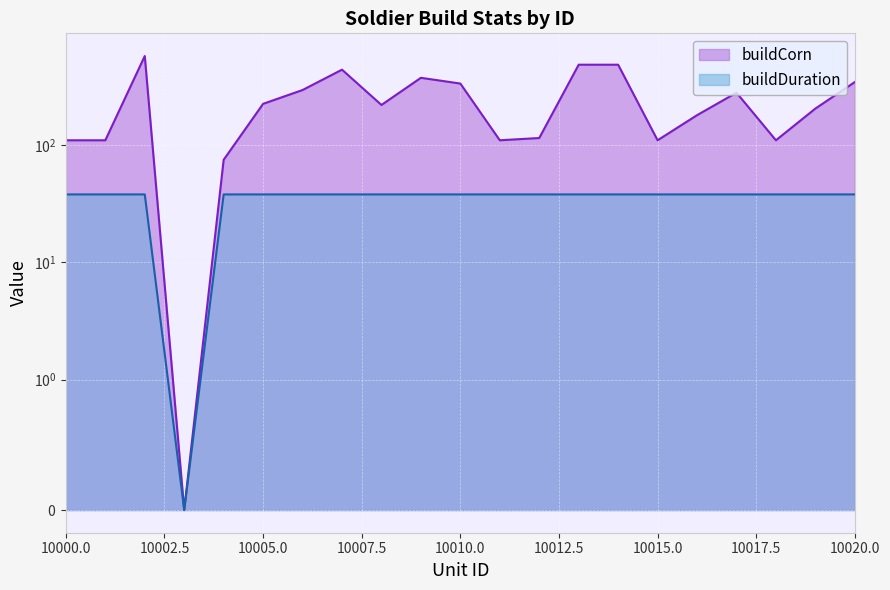

List the series in order of their peak value, lowest first.

buildDuration, buildCorn